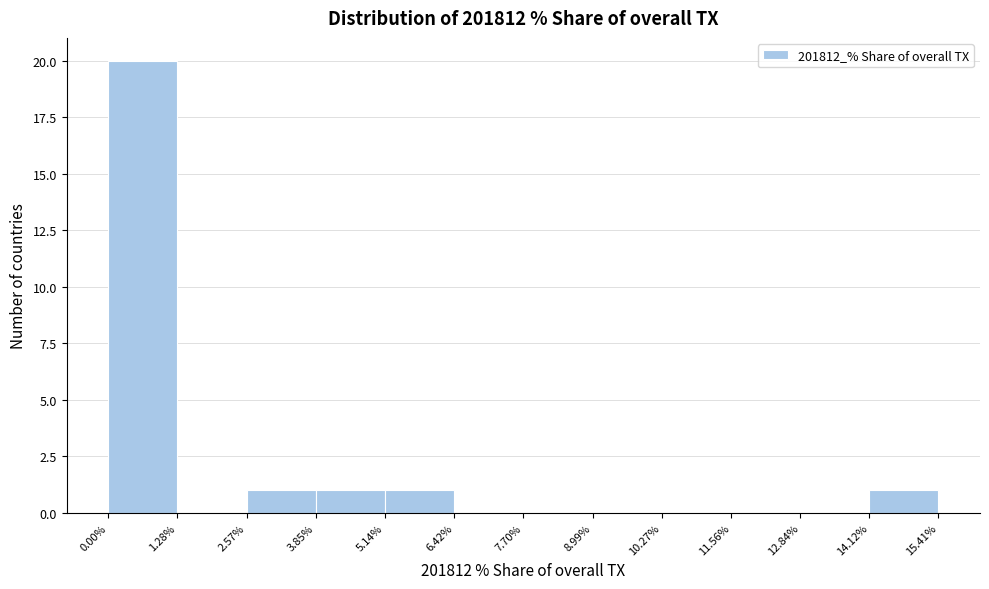

Reading left to right, transcribe this chart: for each bar, give the range it covers on the x-axis and its height. The values are not printed on the chart, so give them approximately, as read against the axis.

0.00% to 1.28%: 20
1.28% to 2.57%: 0
2.57% to 3.85%: 1
3.85% to 5.14%: 1
5.14% to 6.42%: 1
6.42% to 7.70%: 0
7.70% to 8.99%: 0
8.99% to 10.27%: 0
10.27% to 11.56%: 0
11.56% to 12.84%: 0
12.84% to 14.12%: 0
14.12% to 15.41%: 1